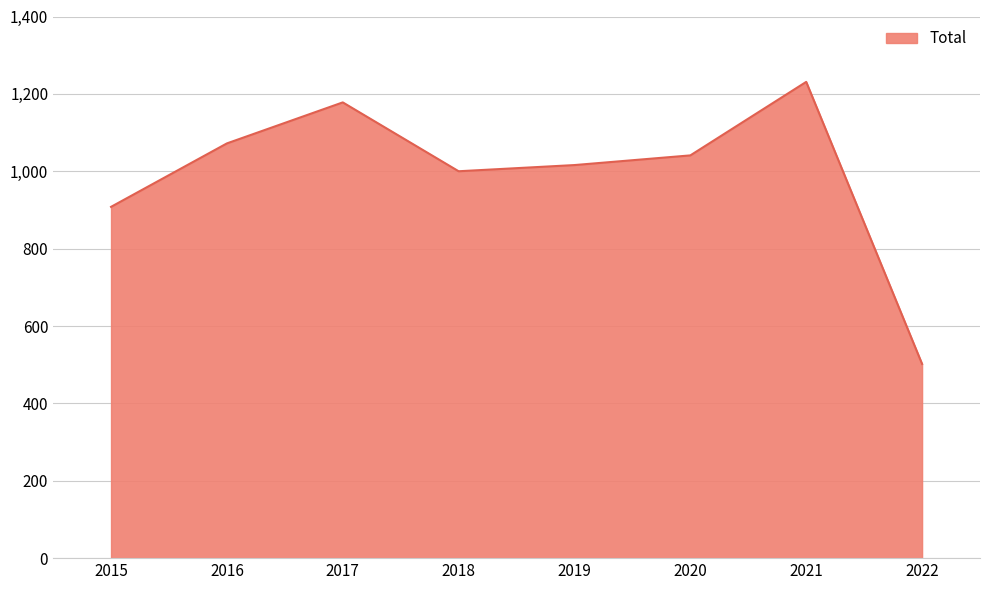

What is the difference between the maximum and minimum values?

729